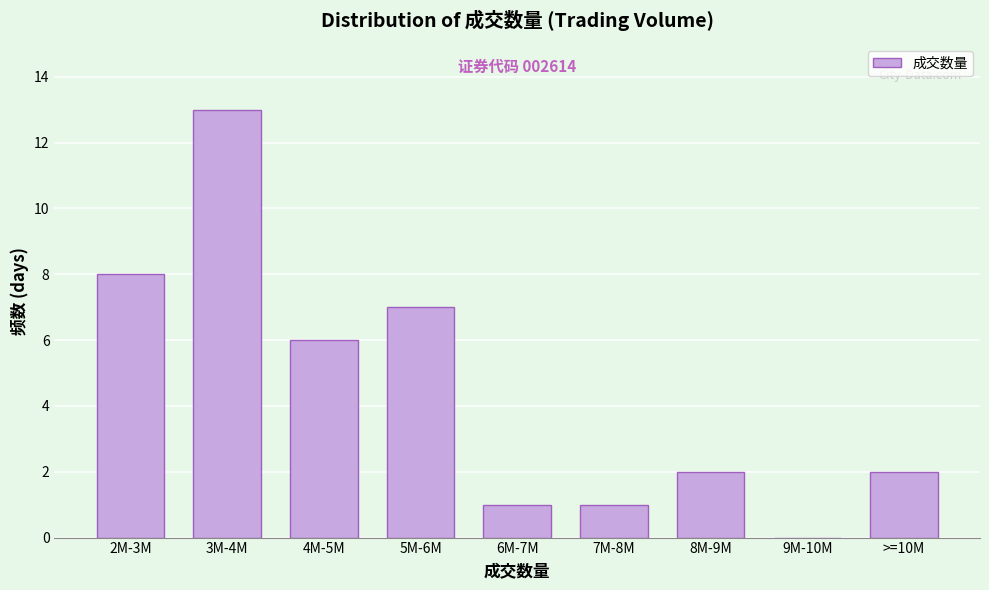

Reading right to left, list all the values displayed in this chart.

>=10M=2	9M-10M=0	8M-9M=2	7M-8M=1	6M-7M=1	5M-6M=7	4M-5M=6	3M-4M=13	2M-3M=8